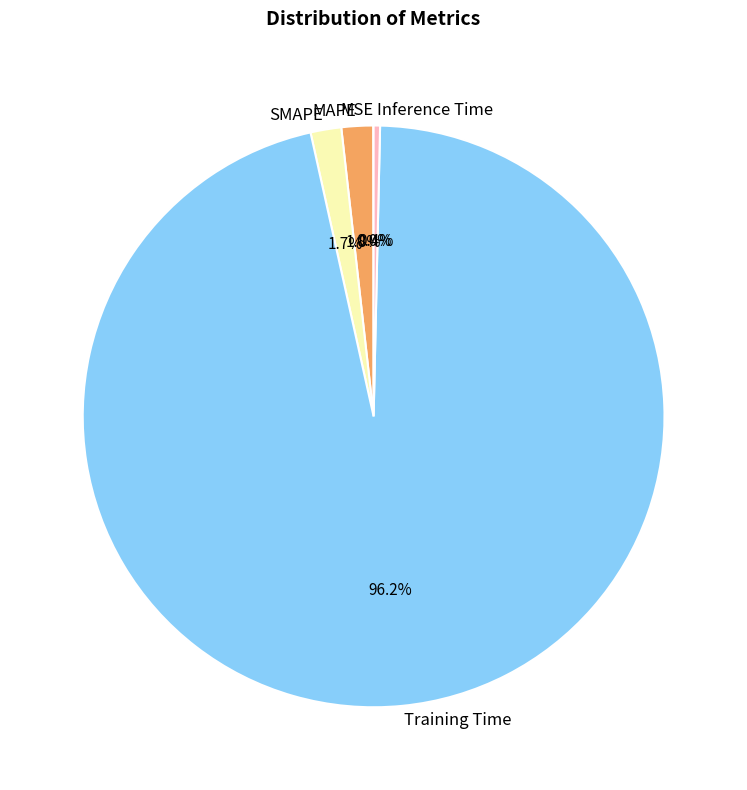

Is the sum of MAPE and SMAPE greater than half?

No